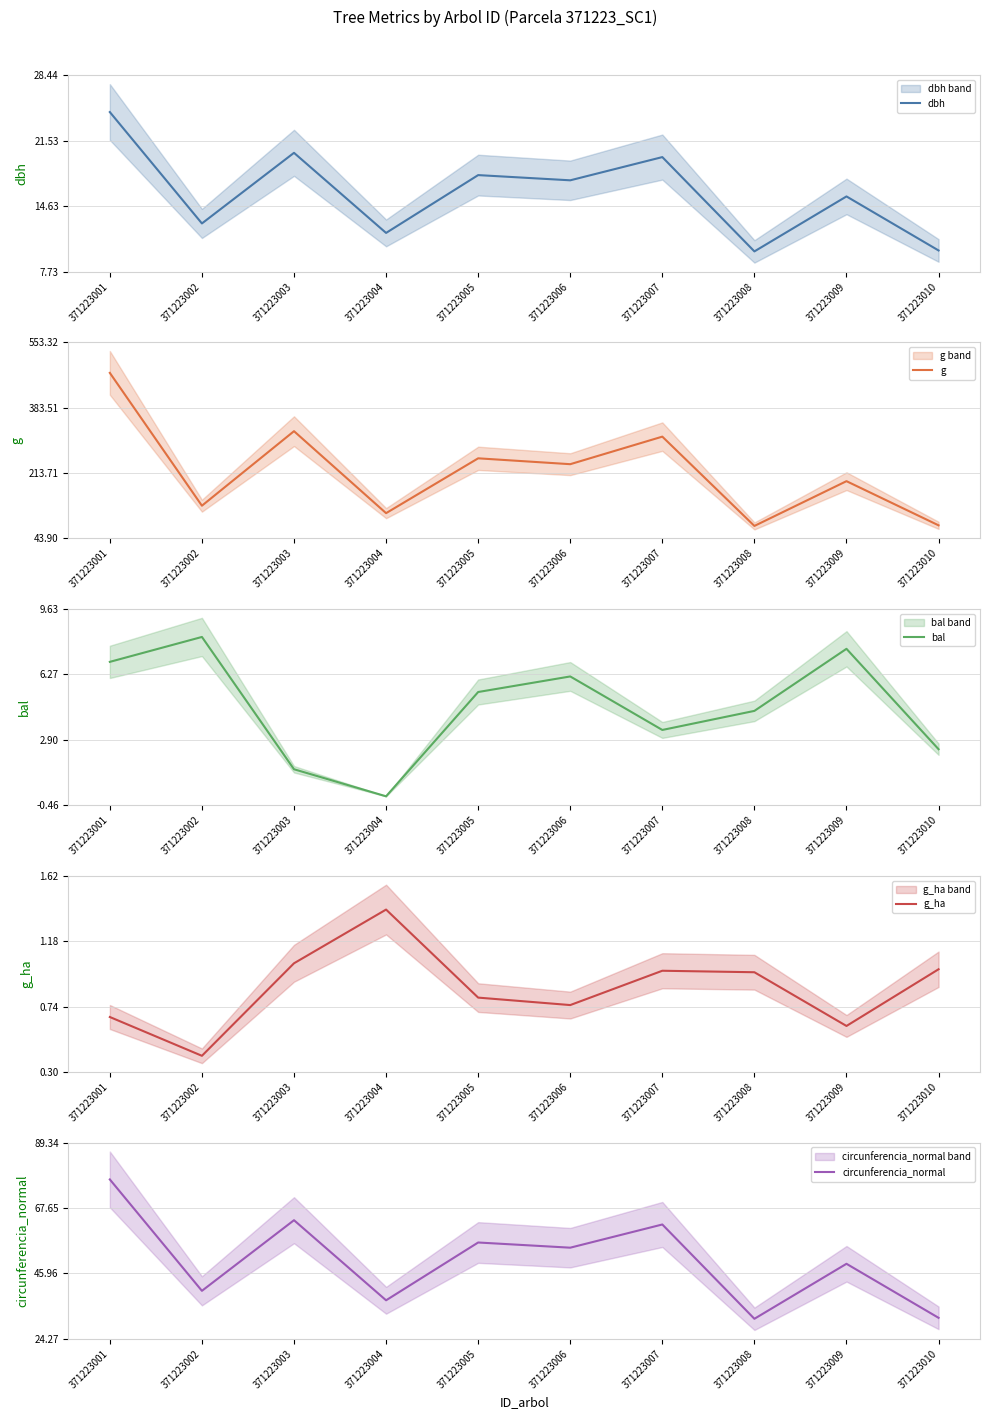

Reading left to right, list all the values displayed in this chart.

dbh: 24.6	12.8	20.2	11.8	17.9	17.4	19.8	9.8	15.7	9.9
g: 473.4	128.7	322.1	109.4	251.7	236.4	307.9	76.2	192.4	77.8
bal: 6.9	8.2	1.4	0.0	5.4	6.2	3.4	4.4	7.6	2.4
g_ha: 0.7	0.4	1.0	1.4	0.8	0.8	1.0	1.0	0.6	1.0
circunferencia_normal: 77.1	40.2	63.6	37.1	56.2	54.5	62.2	30.9	49.2	31.3